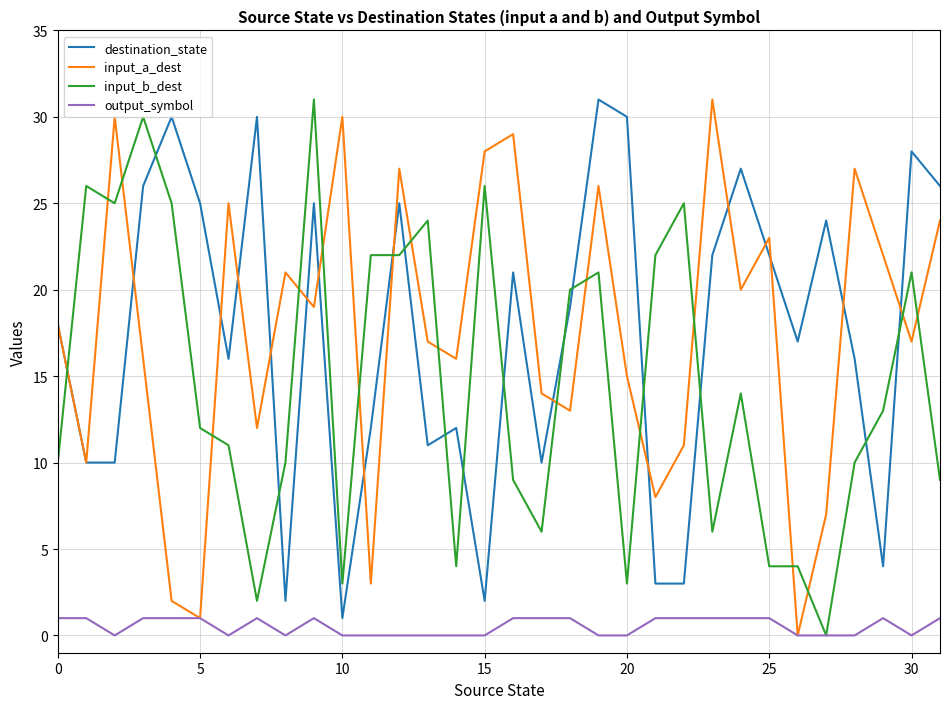

How many times do input_b_dest and input_a_dest cross each other?

18